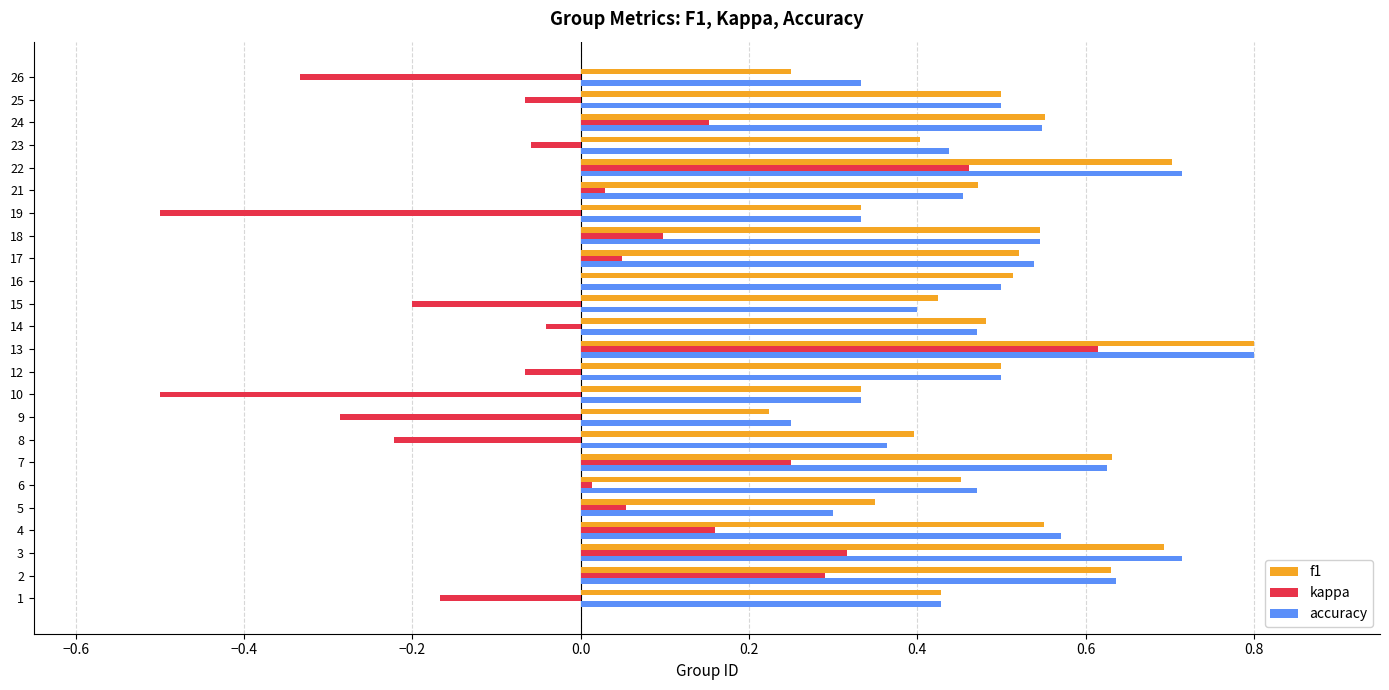

What is the sum of the f1 values at 2 and 9?

0.9